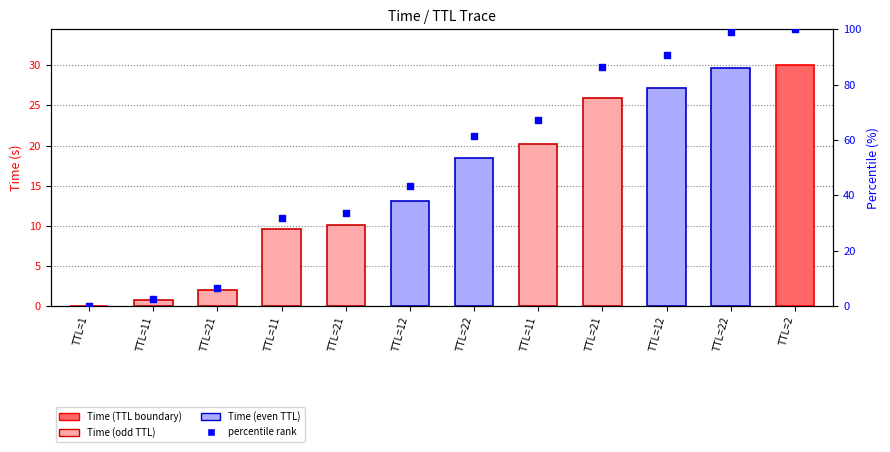

At which category is the sum across all series the highest?

TTL=2